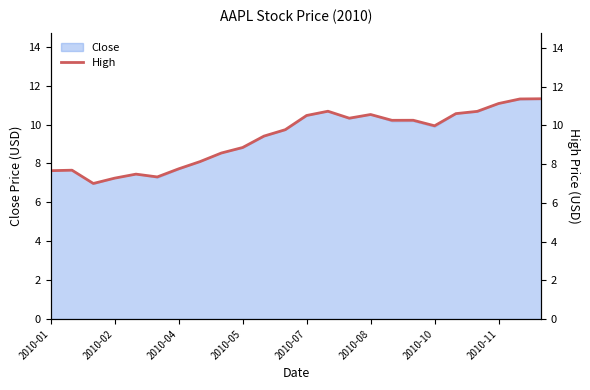

True or false: Close has a value of 7.7 at 2010-04.

True